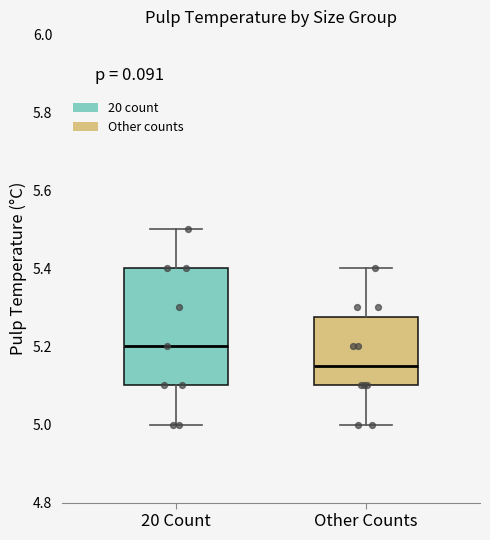

Comparing the boxes themselves (not the whiskers), which one is the tallest?

20 Count